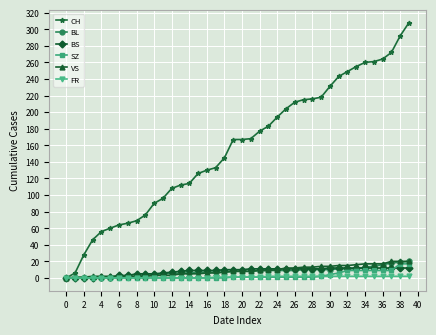

Which series has the largest total across all categories?

CH